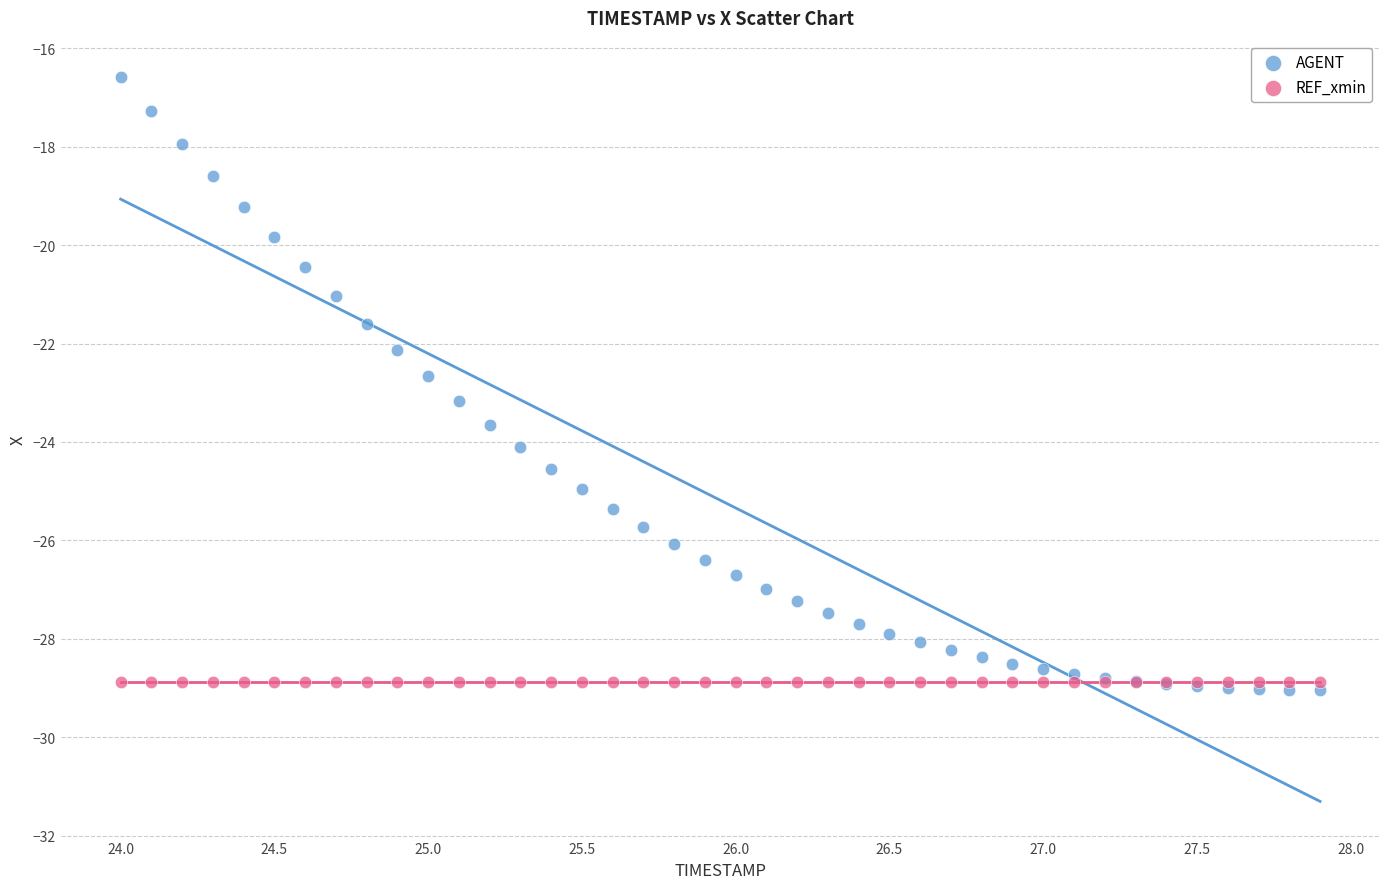

Which series reaches the maximum Y coordinate?

AGENT